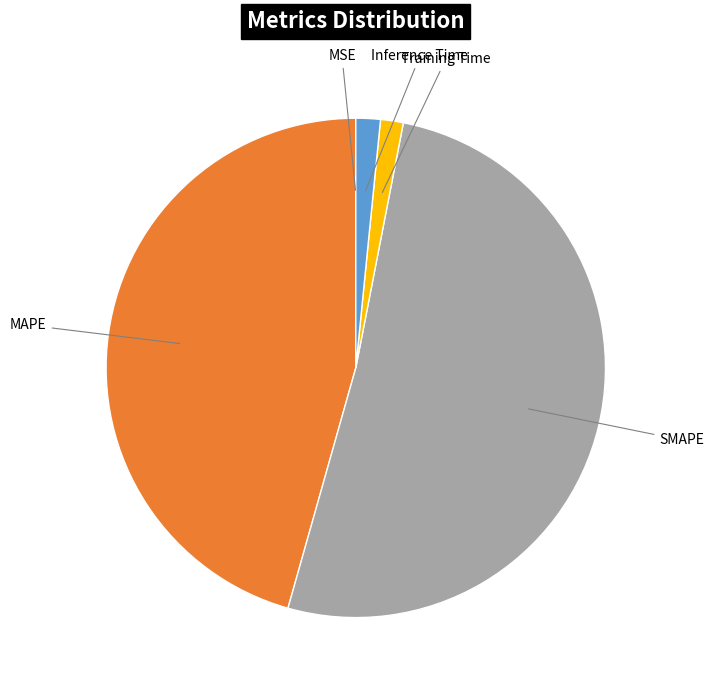

Is it true that SMAPE is 51% of the pie?

True